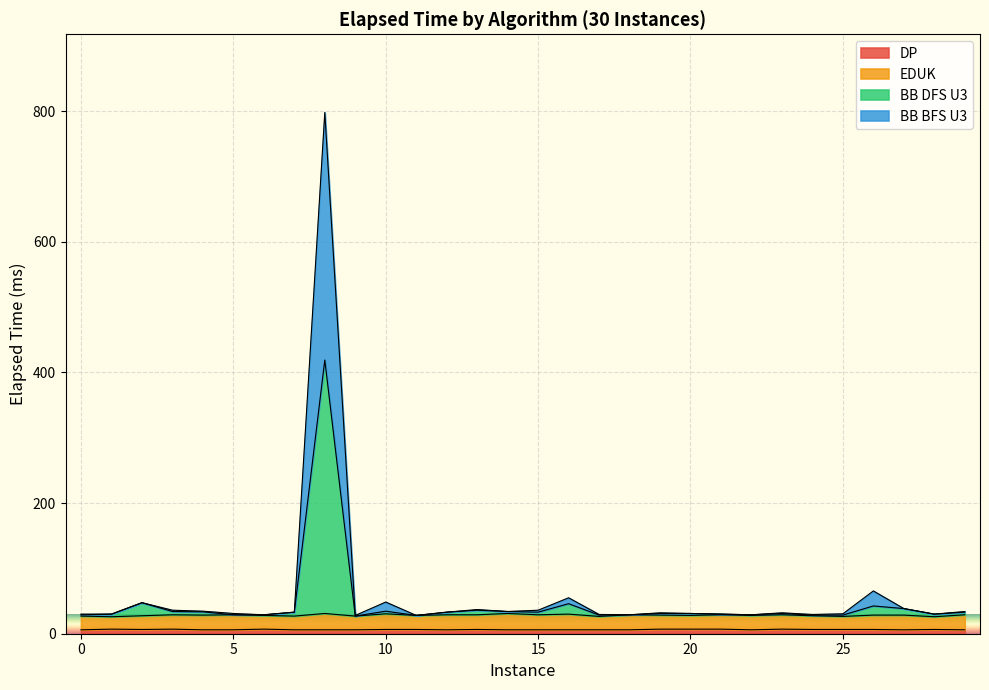

True or false: BB BFS U3 and DP cross at least once.

False